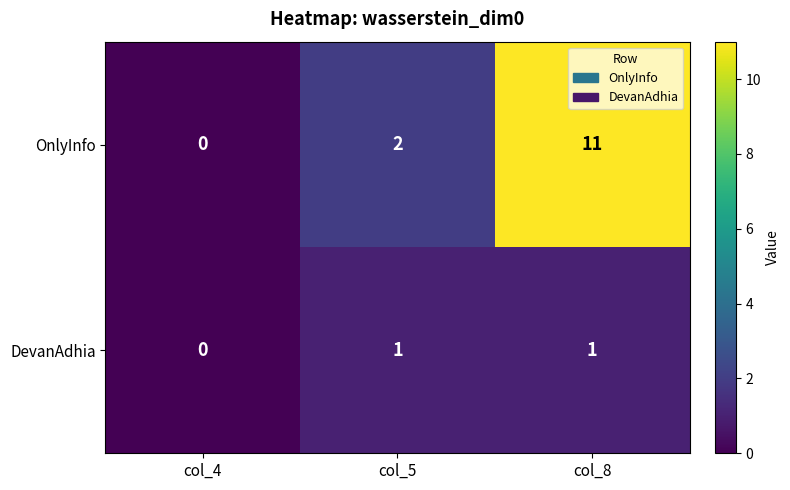

At which category is the sum across all series the highest?

col_8